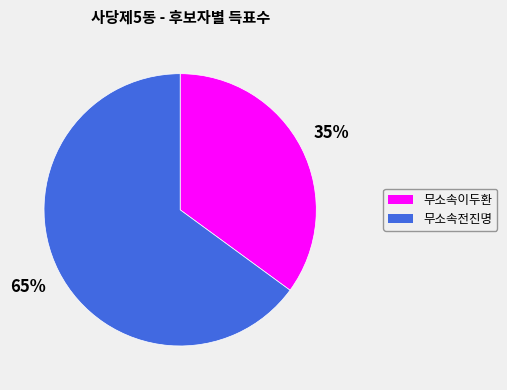

Is it true that 무소속전진명 is 58% of the pie?

False